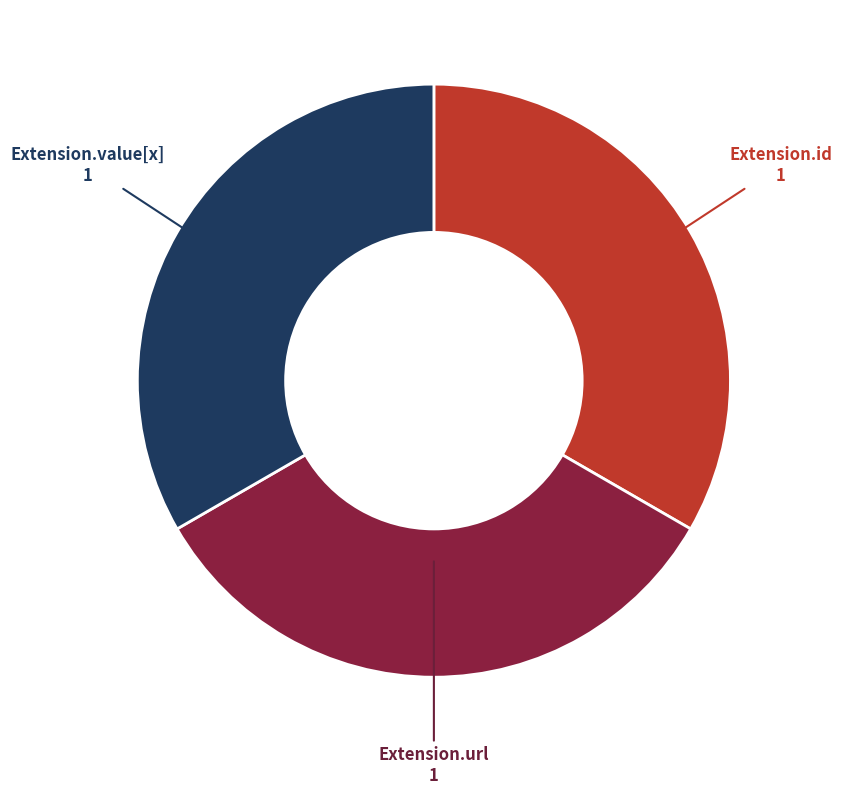

Does any single category account for the majority?

No